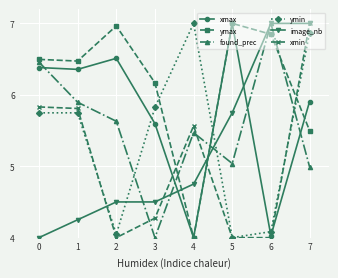

What is the difference between the highest and lowest values at 0?

2.5